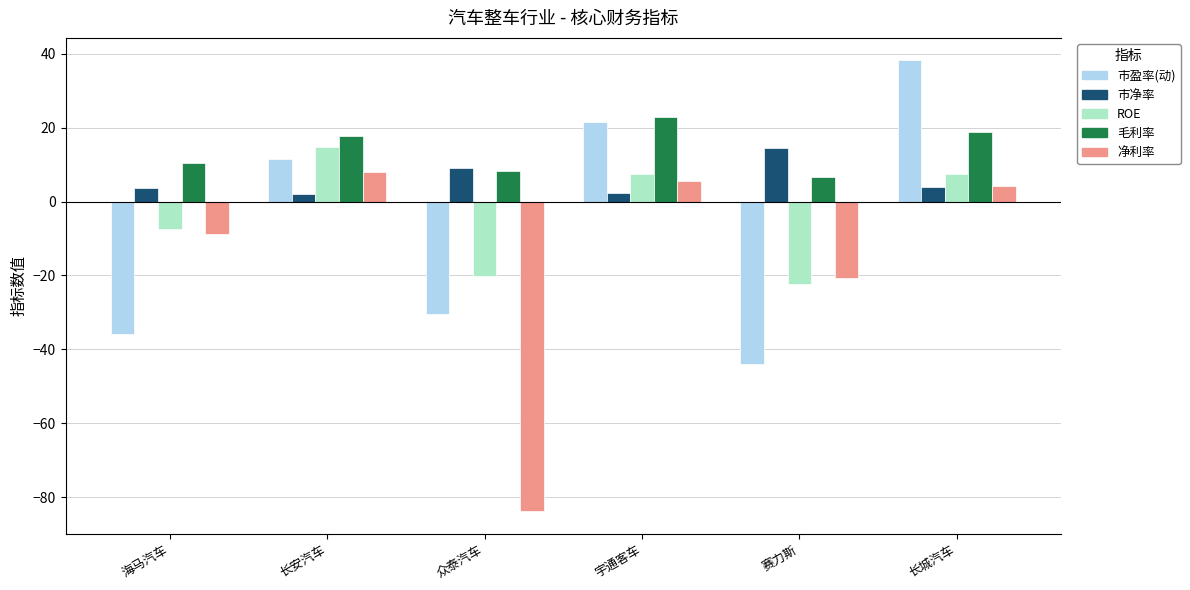

What is the highest value of the 市盈率(动) series?

38.2